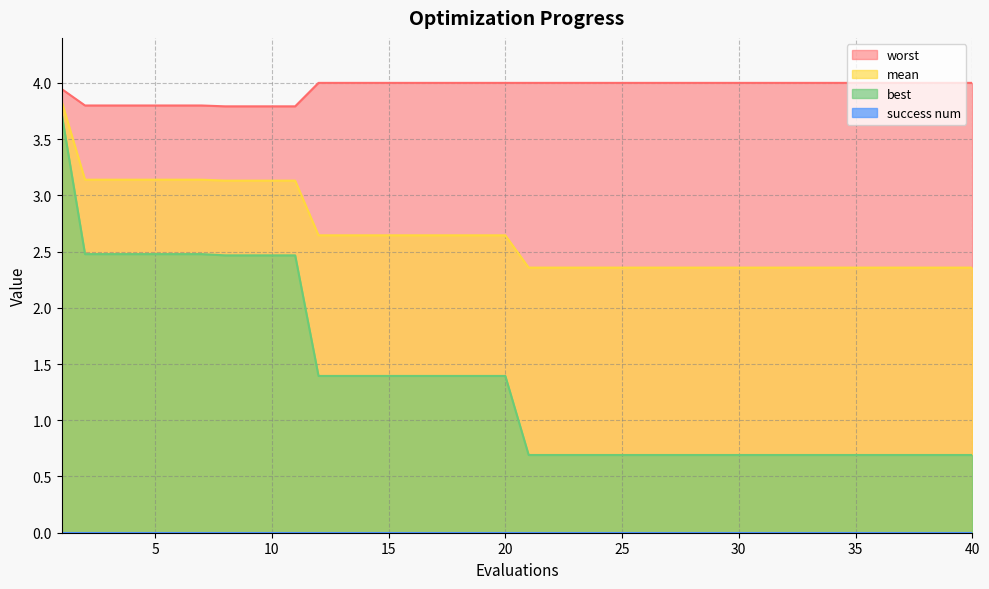

True or false: best and worst cross at least once.

False